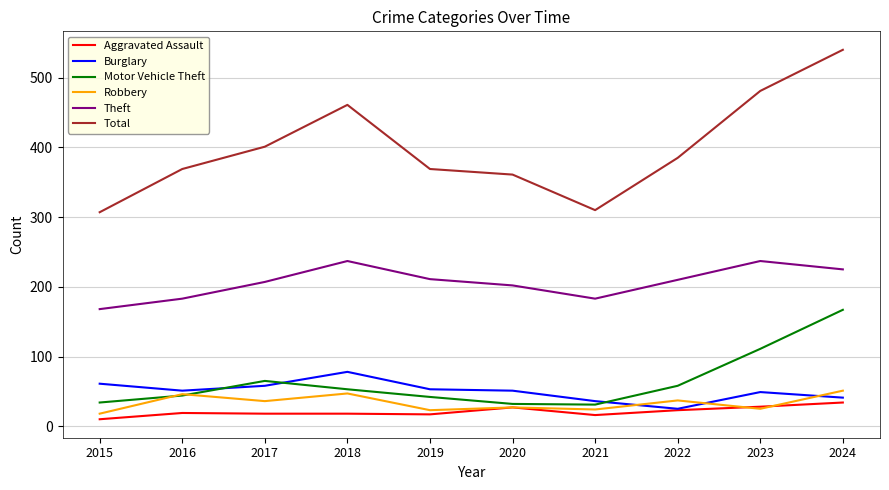

What is the sum of all Robbery values?

334